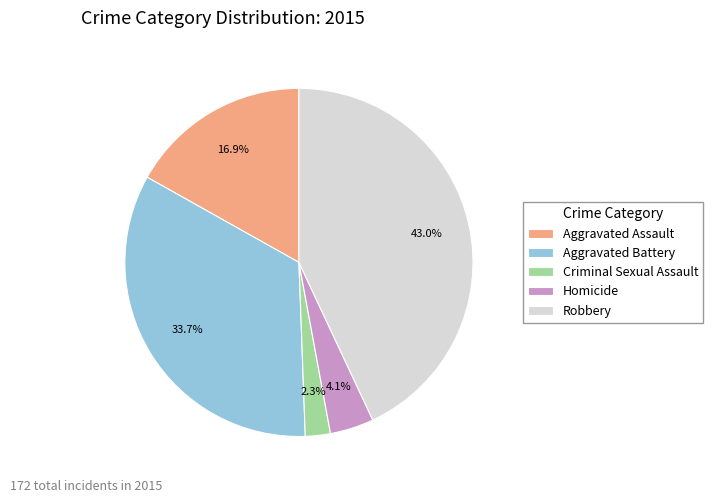

Between Homicide and Criminal Sexual Assault, which is larger?

Homicide